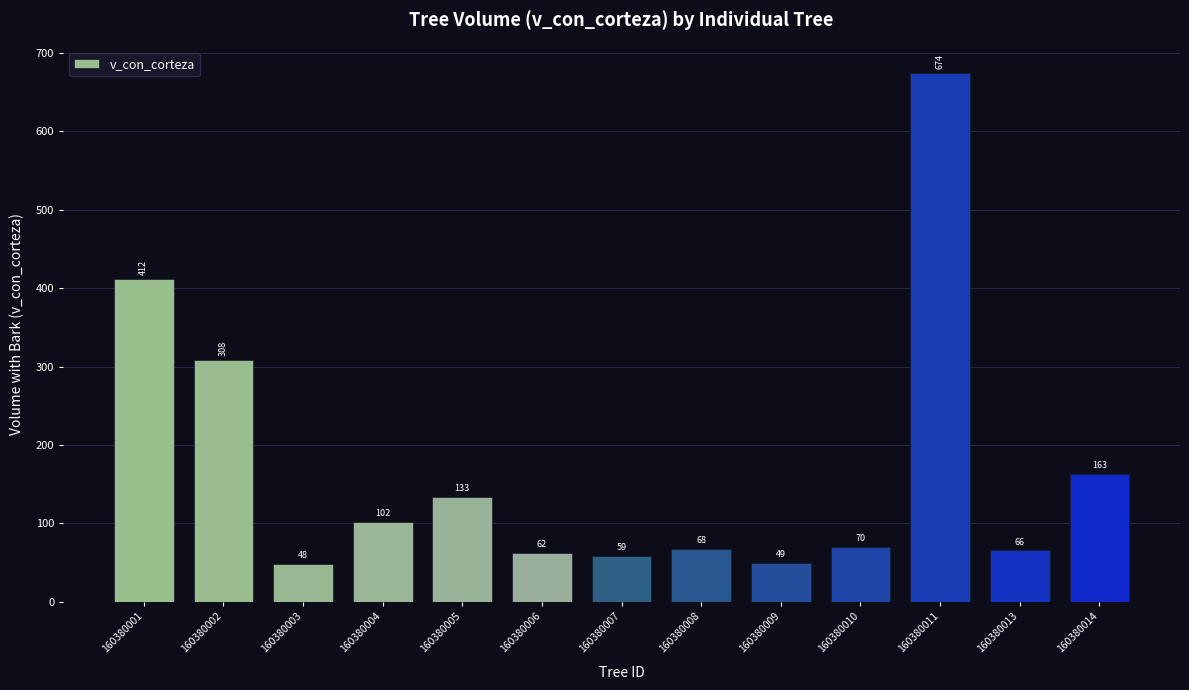

What is the value of the 4th bar from the left?

102.0